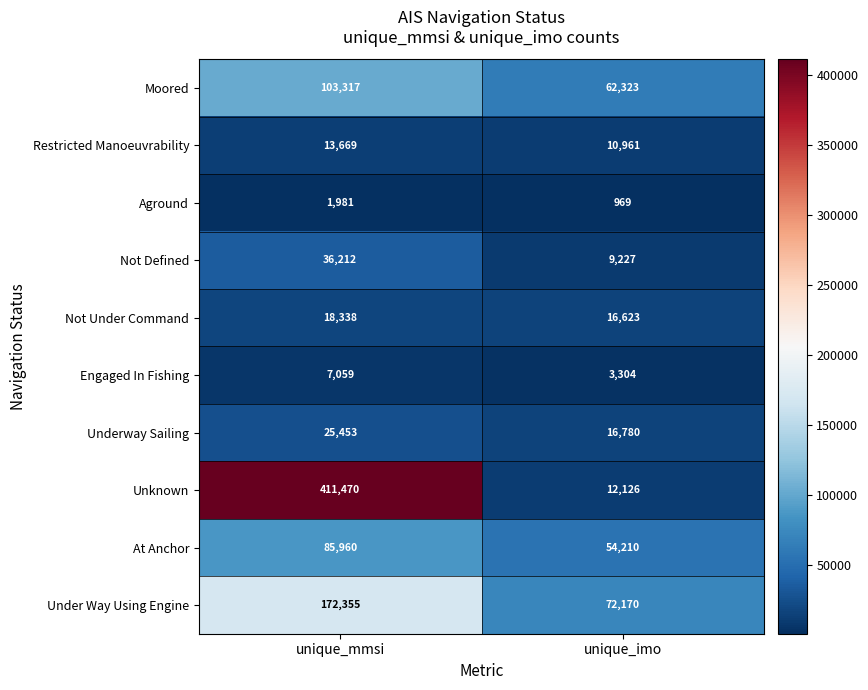

How many data points in Not Defined are less than 36212?

1